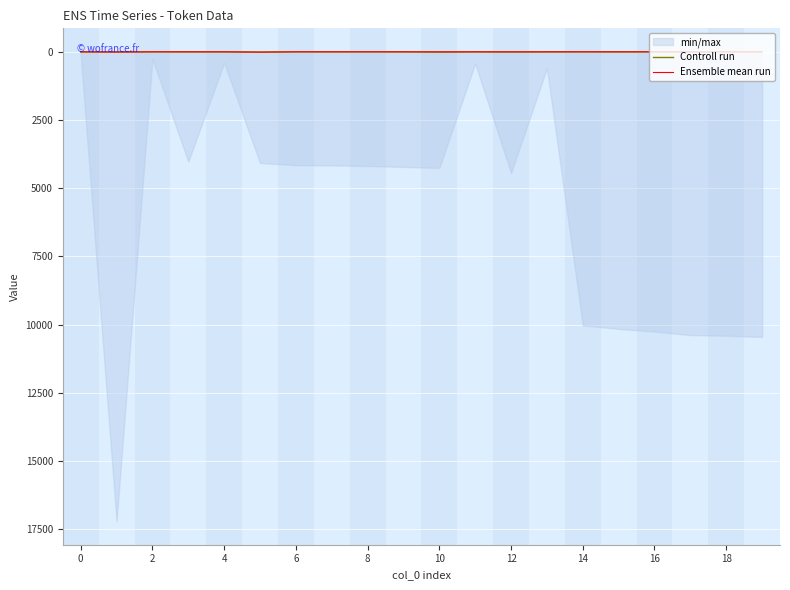

How many lines are shown in the chart?

2